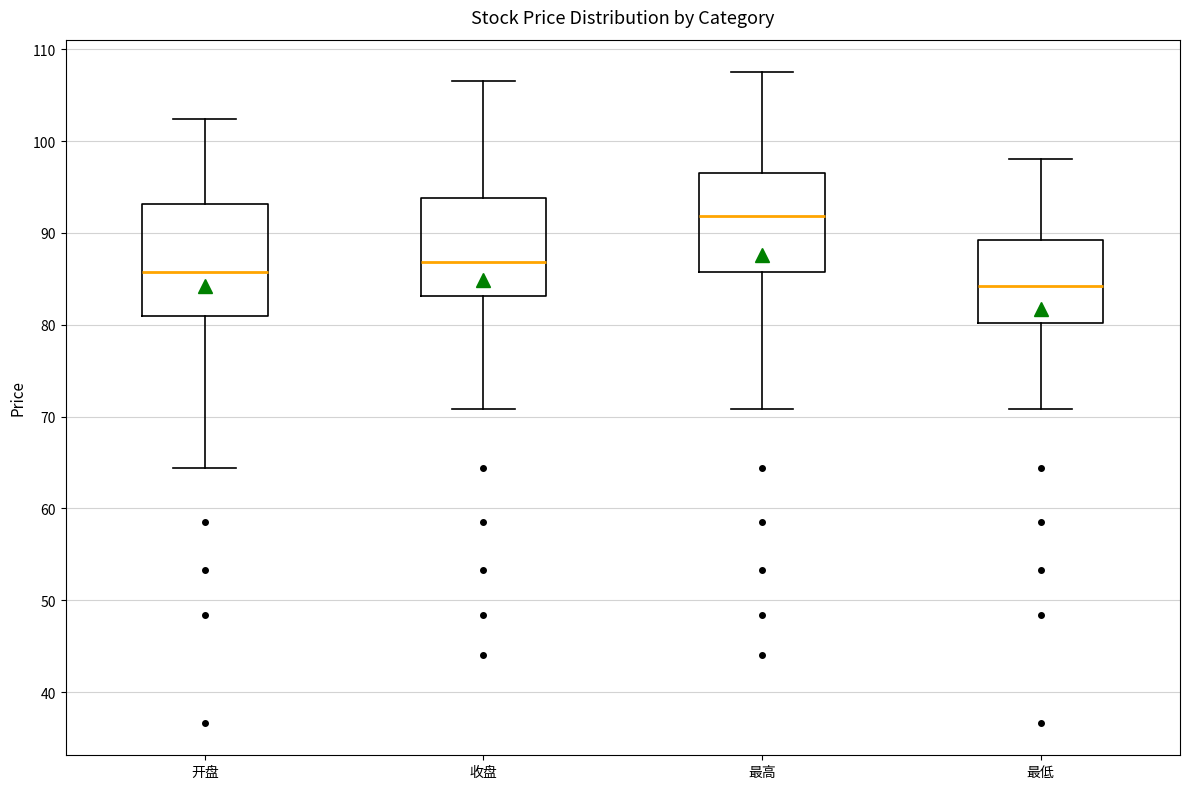

Which box has the lowest median line?

最低